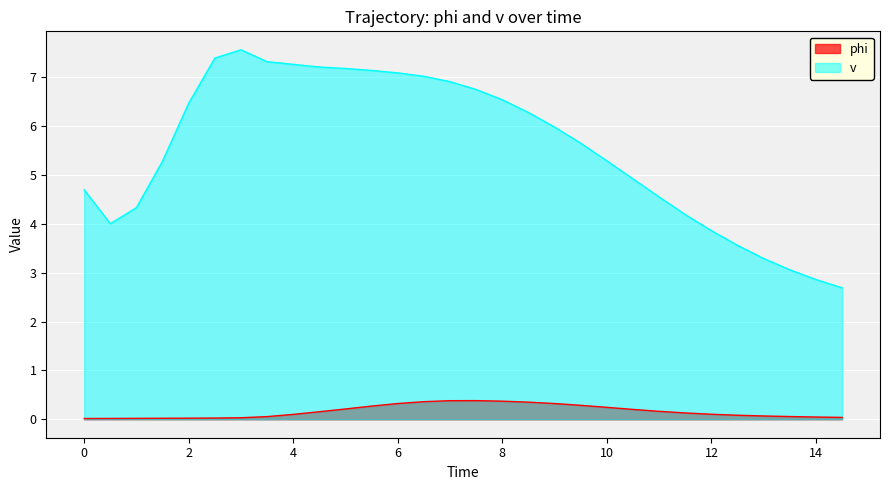

Is it true that v equals 4.5 at 11.0?

True